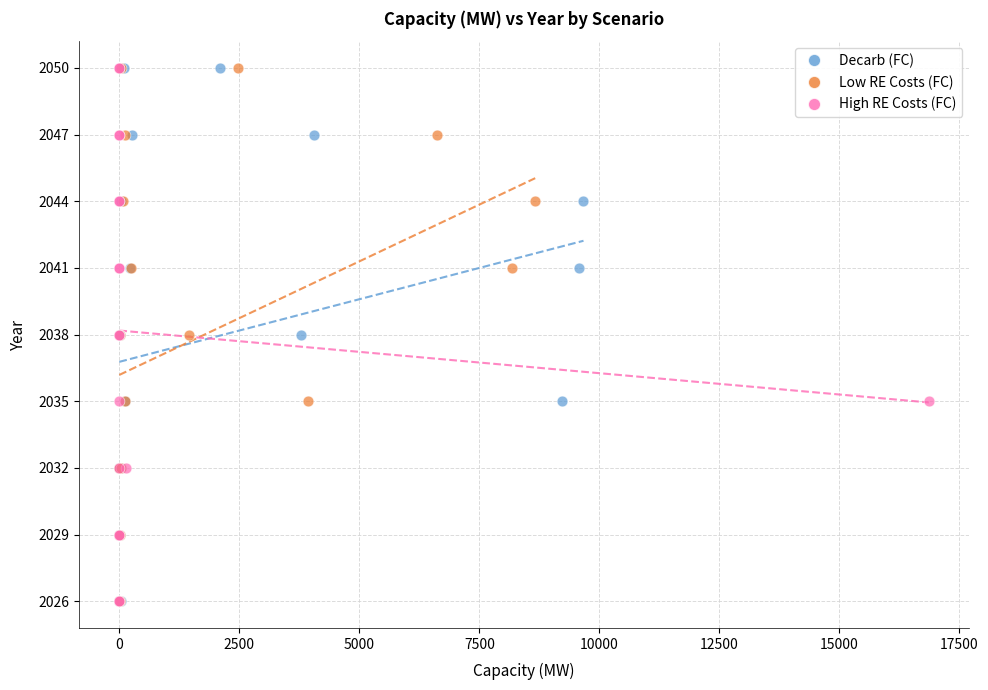

What are all the series names shown in the legend?

Decarb (FC), Low RE Costs (FC), High RE Costs (FC)